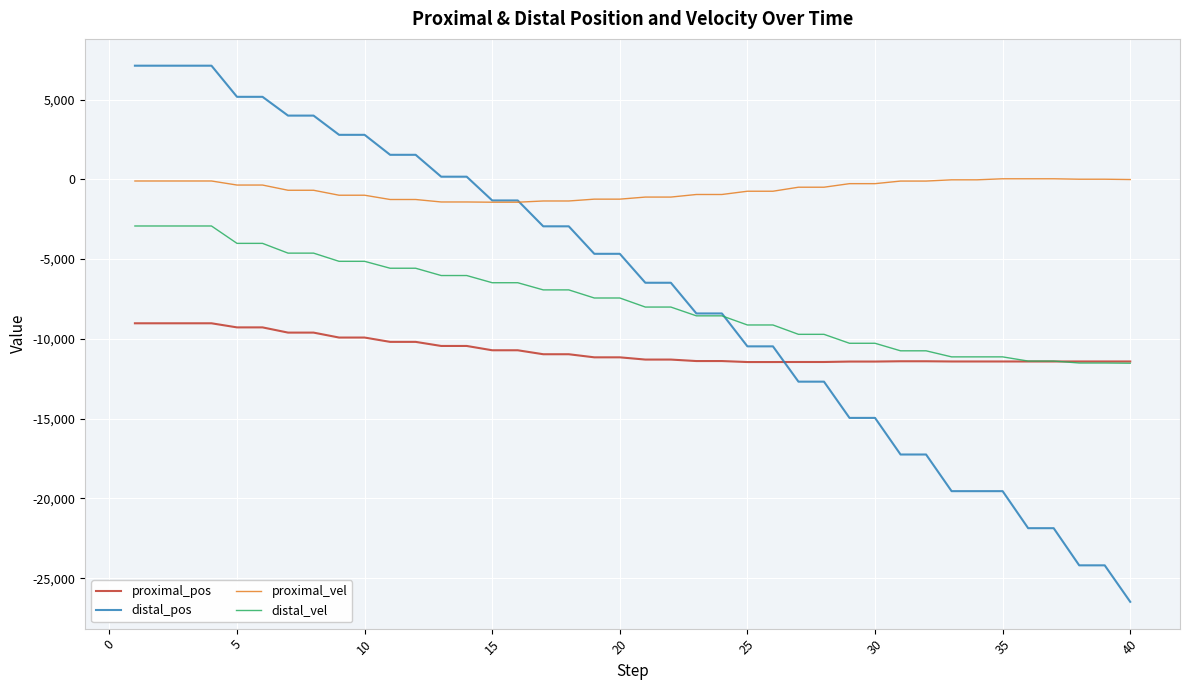

Rank the series by their maximum value, from lowest to highest.

proximal_pos, distal_vel, proximal_vel, distal_pos